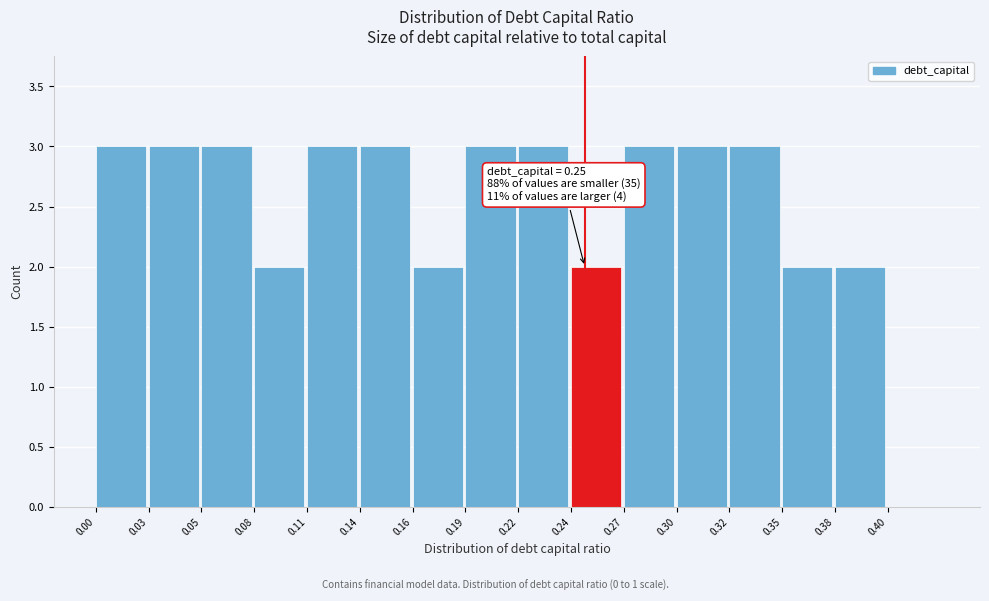

Reading left to right, what are all the values shown in this chart?

0.00=3	0.03=3	0.05=3	0.08=2	0.11=3	0.14=3	0.16=2	0.19=3	0.22=3	0.24=2	0.27=3	0.30=3	0.32=3	0.35=2	0.38=2	0.40=0